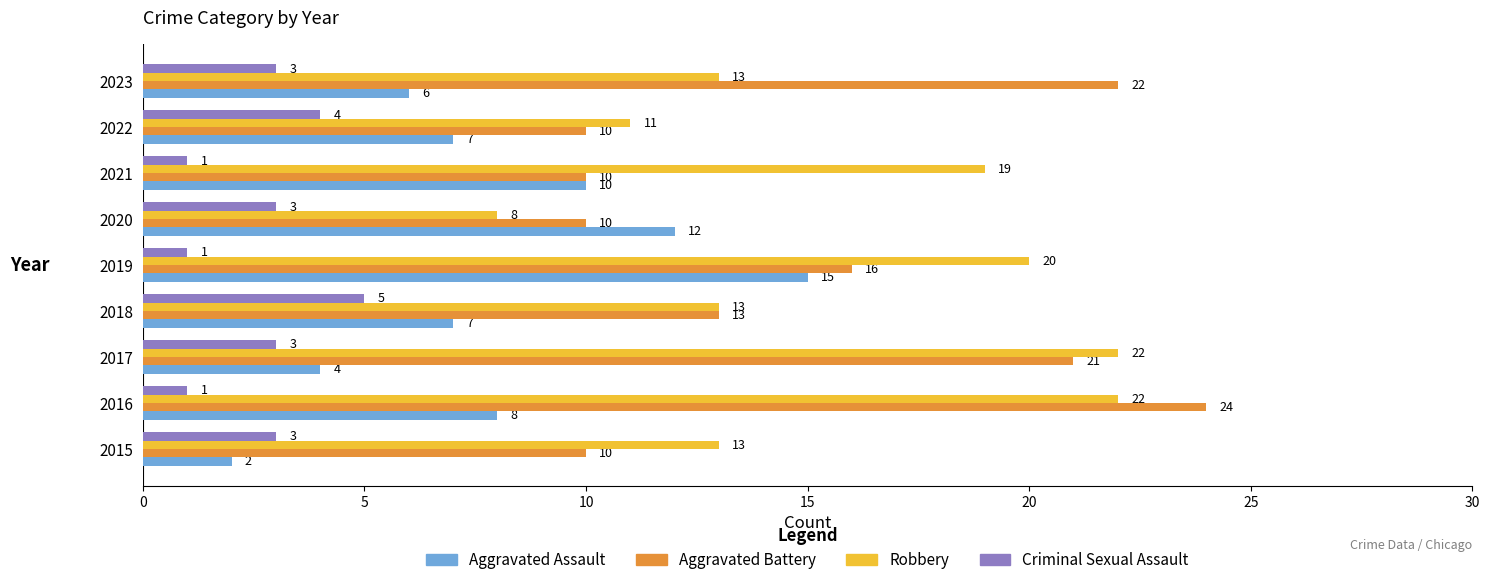

Which category has the highest value across all series?

2016